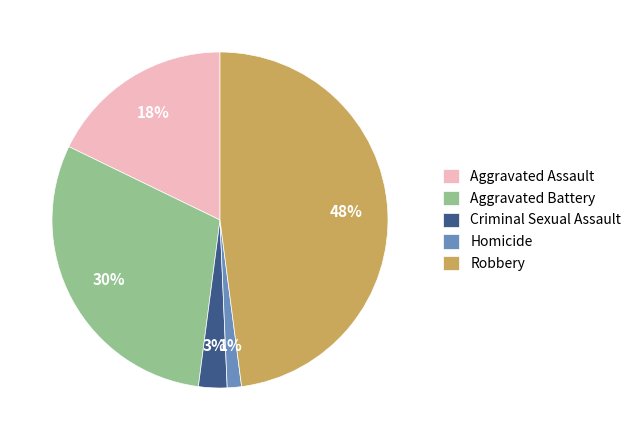

How many segments does this pie chart have?

5